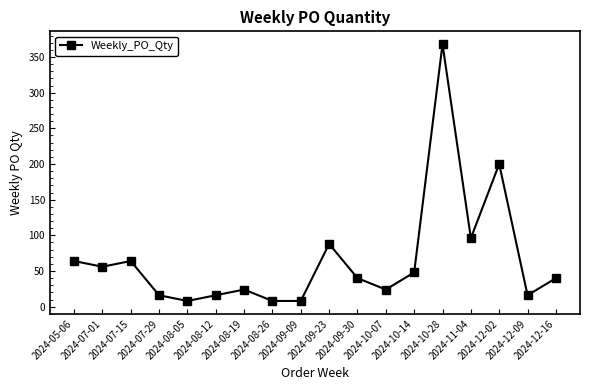

What is the maximum value shown in the chart?

368